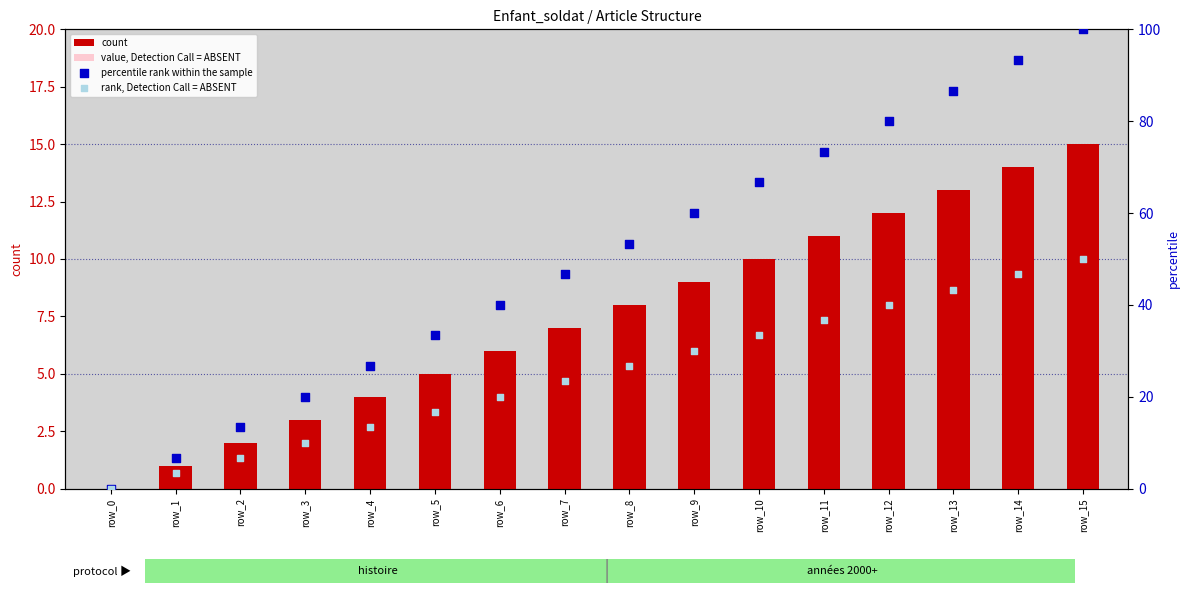

At which category is the sum across all series the highest?

row_15